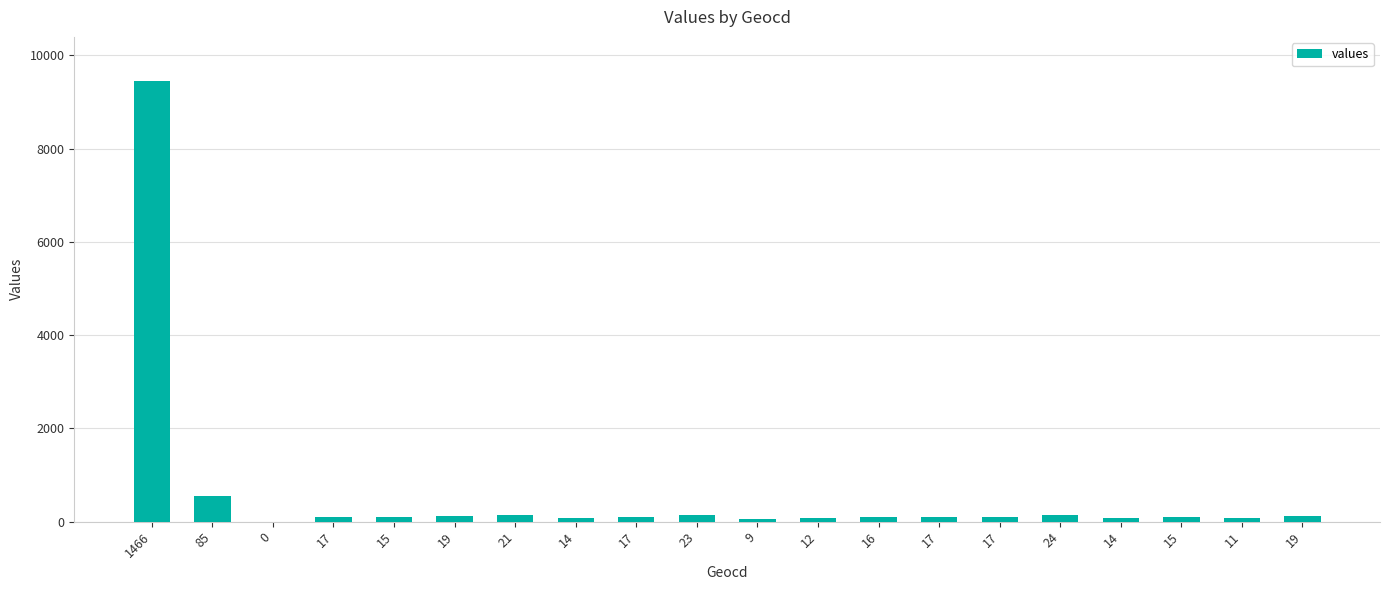

List the labels in order of value, smallest first.

0, 9, 11, 12, 14, 14, 15, 15, 16, 17, 17, 17, 17, 19, 19, 21, 23, 24, 85, 1466